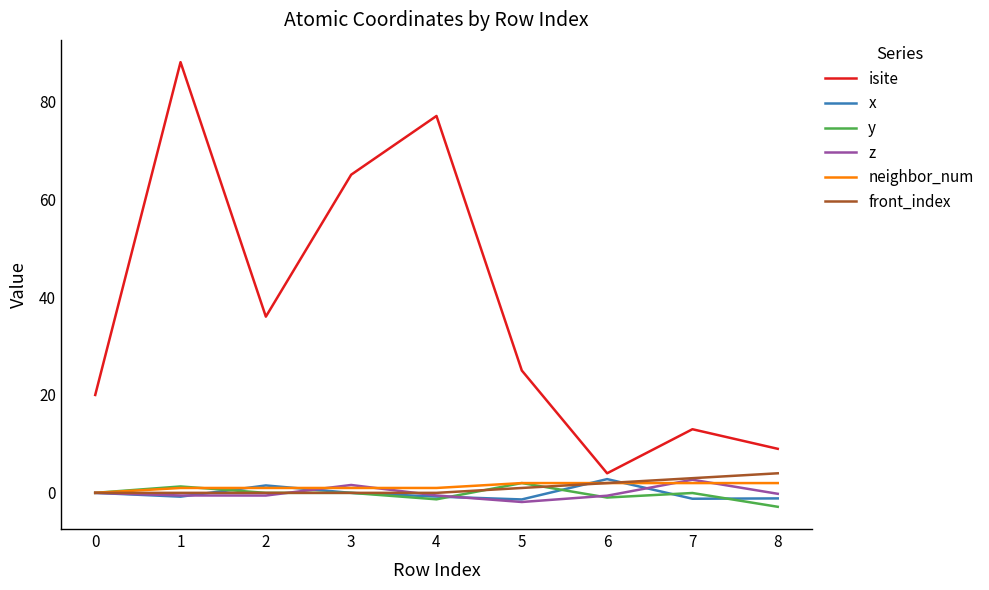

What is the smallest value displayed?

-2.8